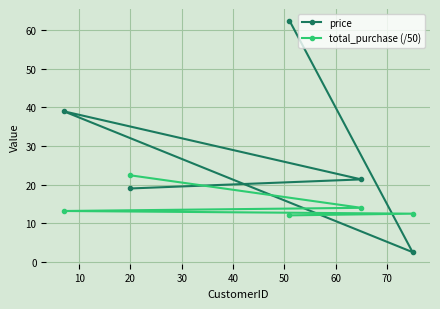

What is the difference between the maximum and minimum values in the total_purchase (/50) series?

10.4